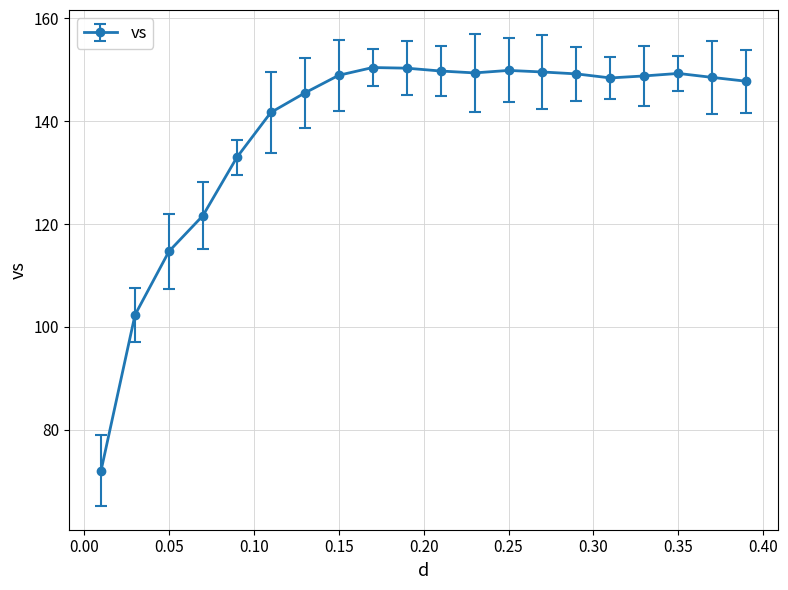

What is the maximum value shown in the chart?

150.4